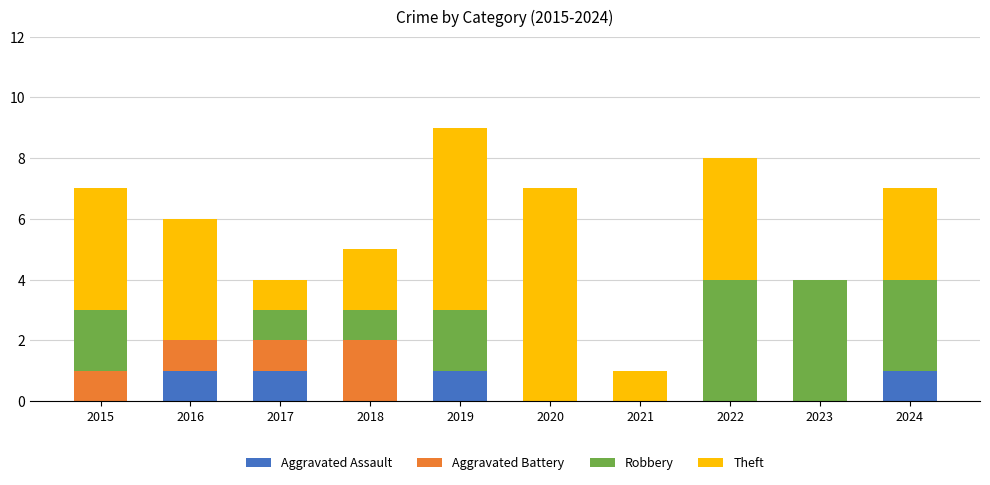

Is it true that Aggravated Assault equals 2 at 2024?

False